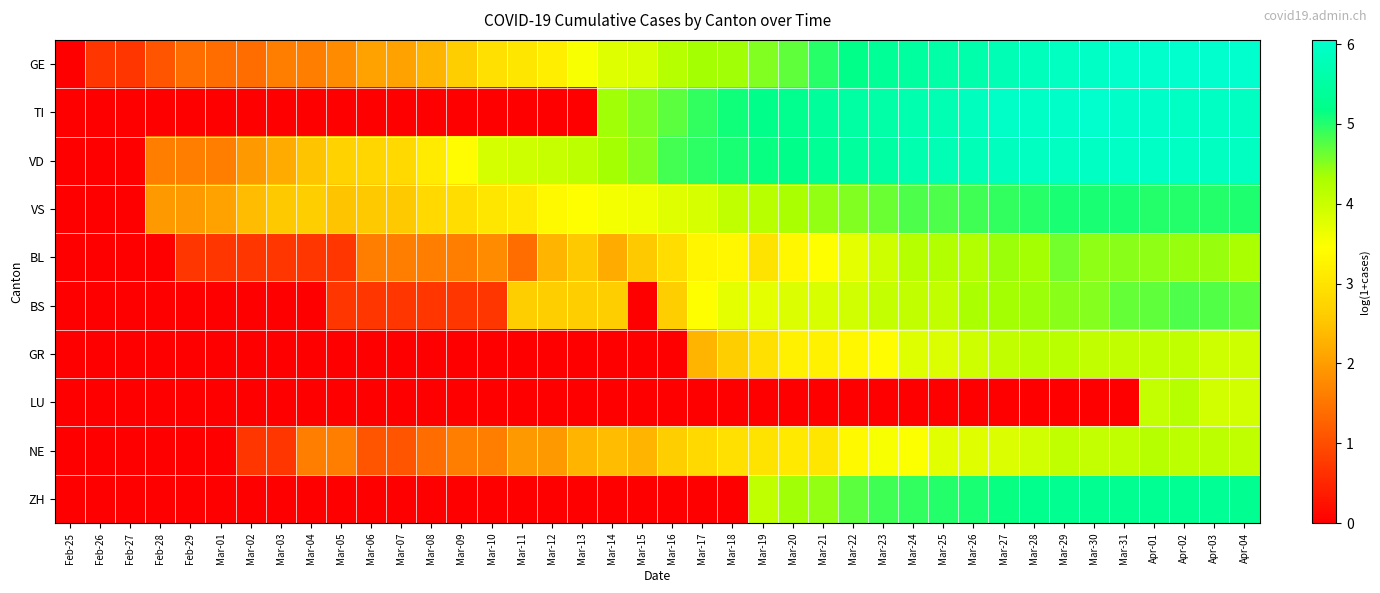

Which category has the highest value across all series?

Apr-02